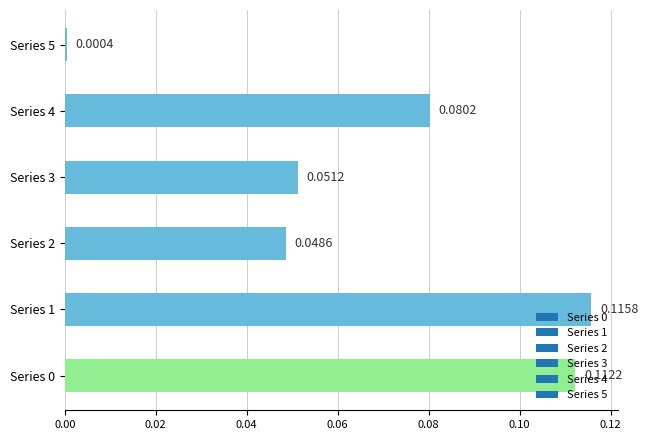

Which has a higher value, Series 1 or Series 2?

Series 1